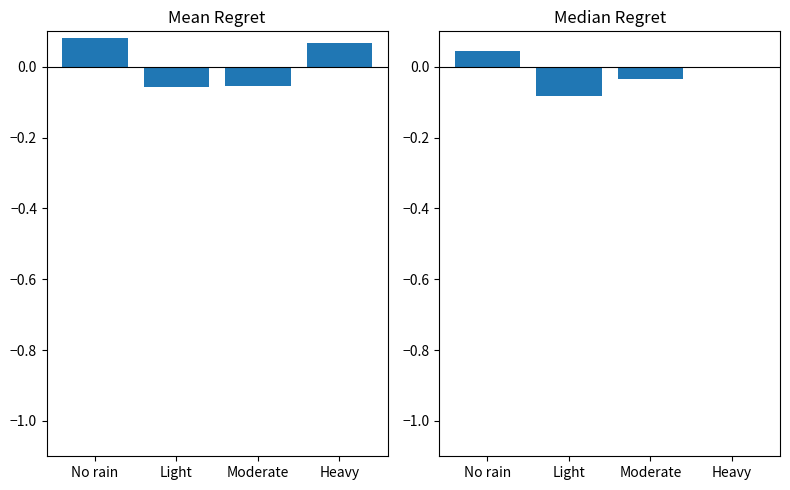

How many bars are there in each group?

2